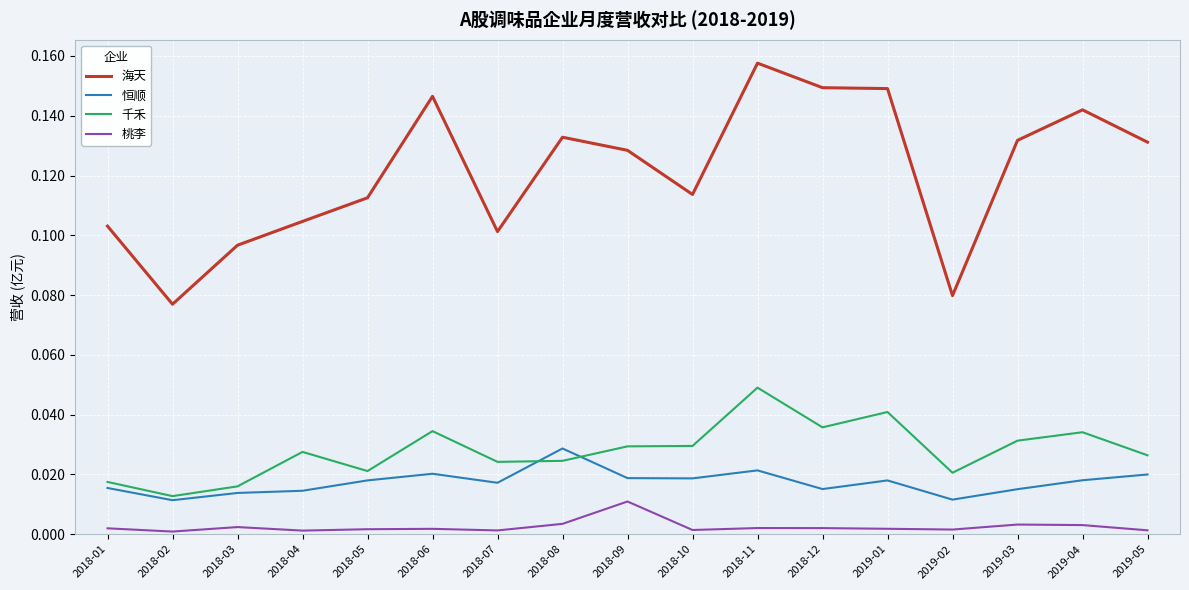

Is it true that 海天 equals 0.0 at 2018-11?

False